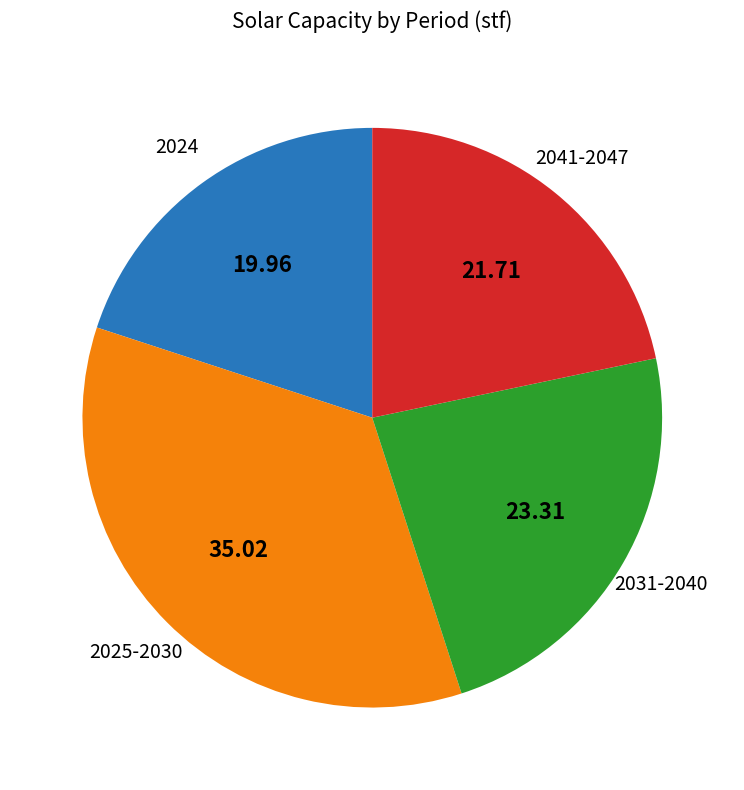

Is it true that 2041-2047 is 10% of the pie?

False